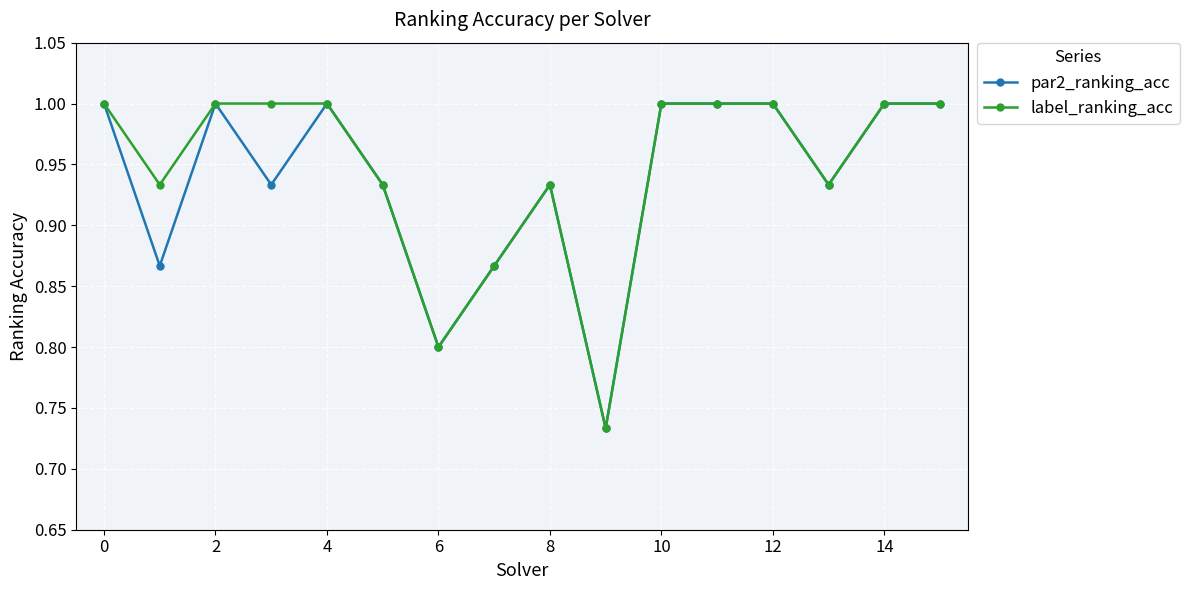

What is the value of the par2_ranking_acc point at the 3rd from the left?

1.0